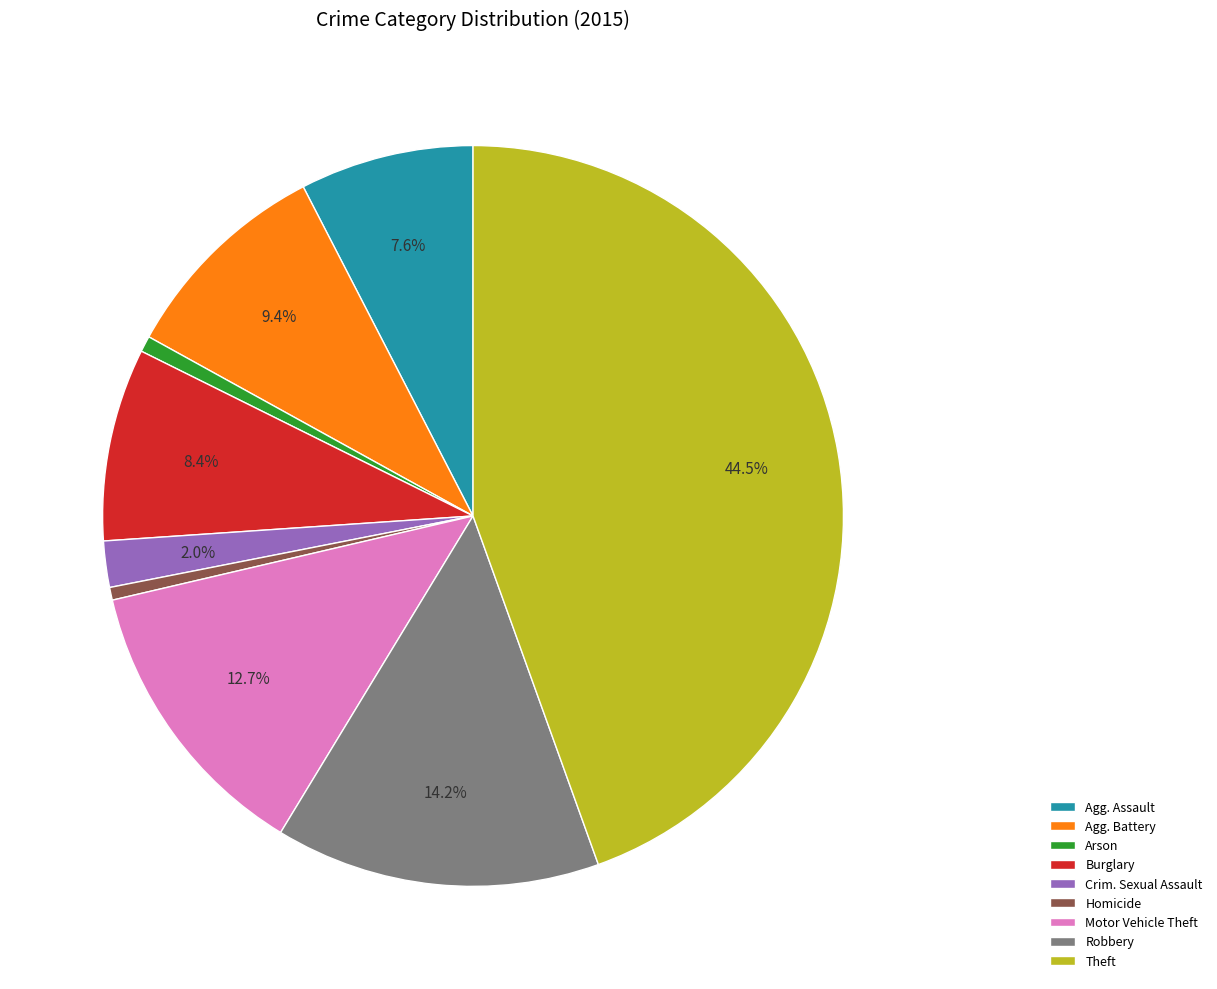

What is the ratio of the value at Theft to the value at Burglary?

5.3